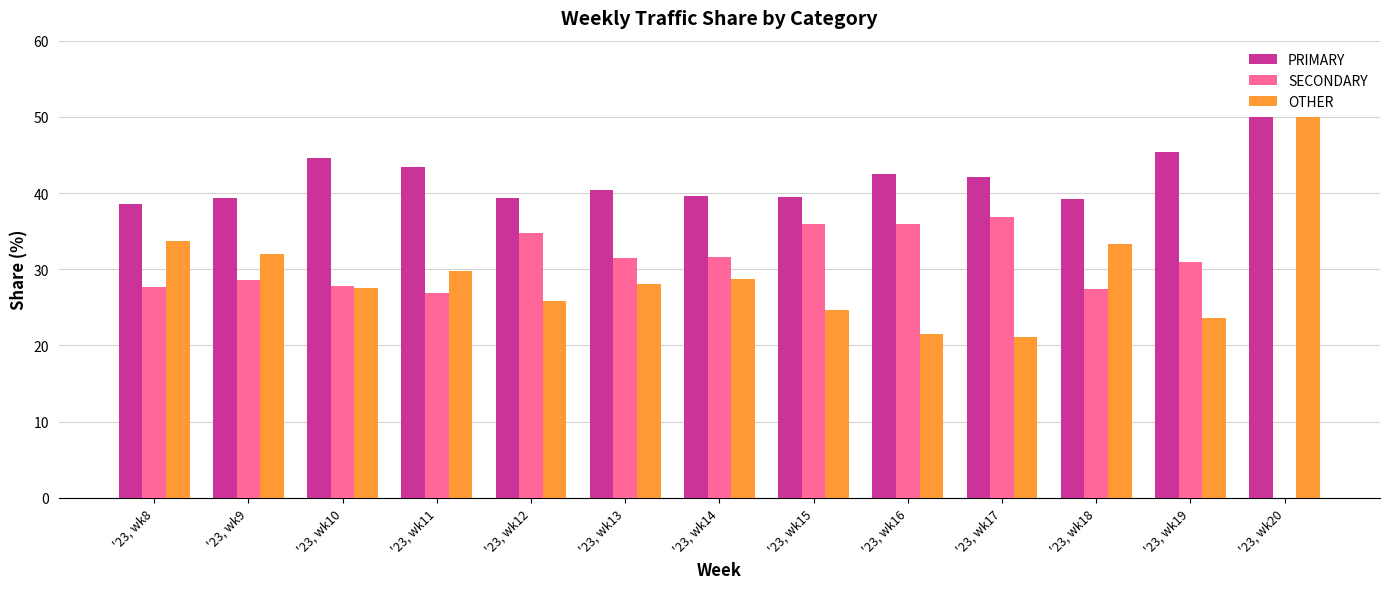

What is the sum of the OTHER values at '23, wk9 and '23, wk8?

65.8